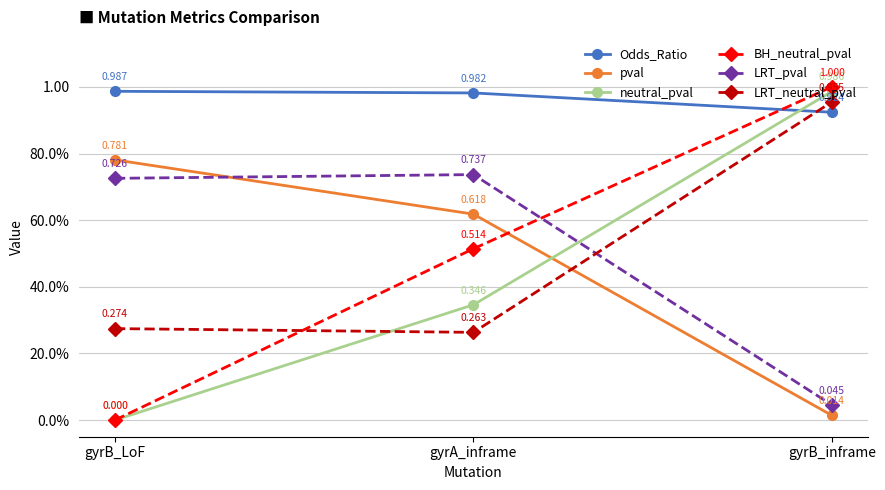

Which series has the largest total across all categories?

Odds_Ratio